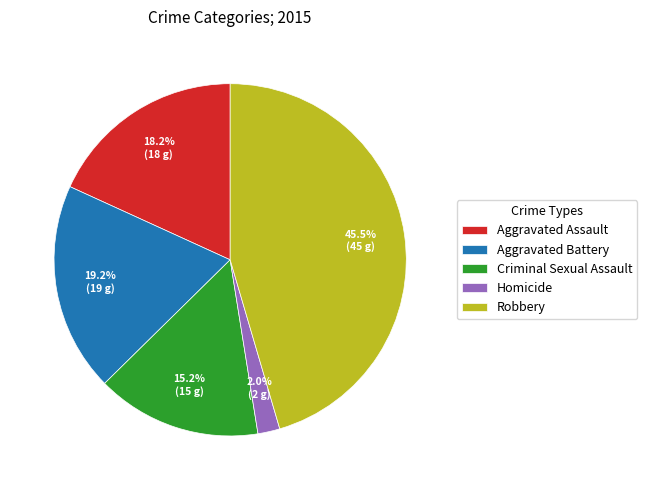

The Aggravated Battery slice represents 19% of the pie. True or false?

True